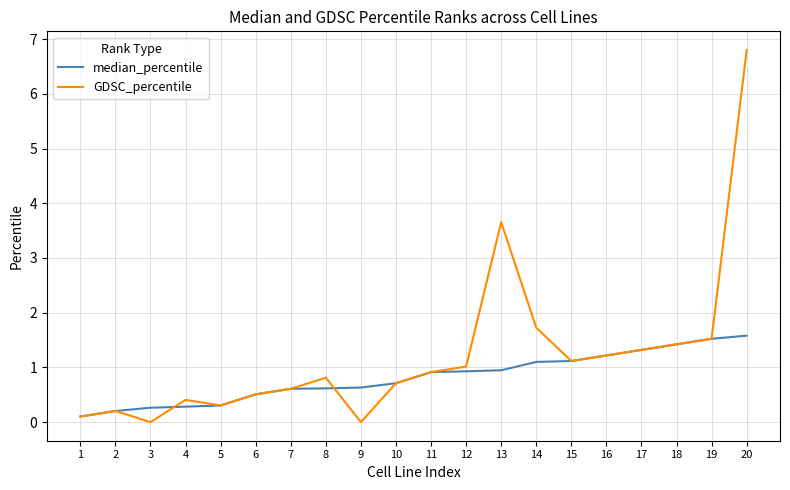

Reading left to right, transcribe all the data shown in this chart.

median_percentile: 1=0.1	2=0.2	3=0.3	4=0.3	5=0.3	6=0.5	7=0.6	8=0.6	9=0.6	10=0.7	11=0.9	12=0.9	13=0.9	14=1.1	15=1.1	16=1.2	17=1.3	18=1.4	19=1.5	20=1.6
GDSC_percentile: 1=0.1	2=0.2	3=0.0	4=0.4	5=0.3	6=0.5	7=0.6	8=0.8	9=0.0	10=0.7	11=0.9	12=1.0	13=3.7	14=1.7	15=1.1	16=1.2	17=1.3	18=1.4	19=1.5	20=6.8